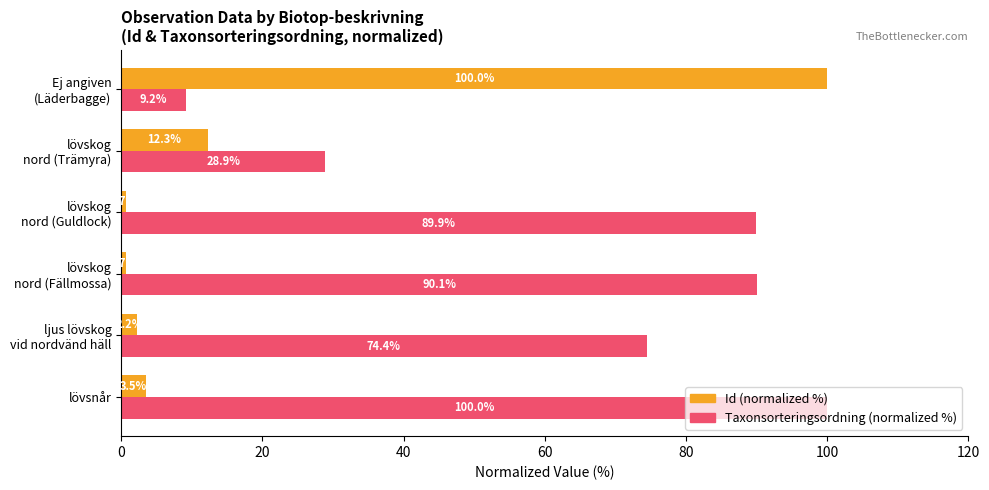

The value of Taxonsorteringsordning (normalized %) at lövsnår is 135.4. True or false?

False